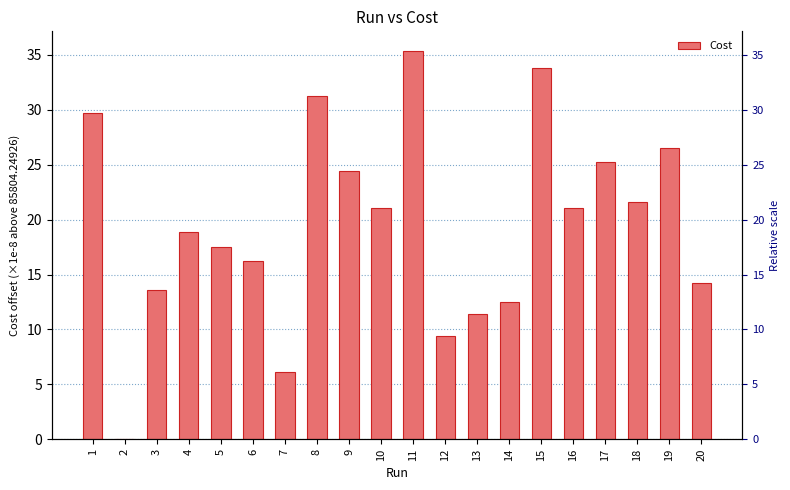

Rank the categories by value from highest to lowest.

11, 15, 8, 1, 19, 17, 9, 18, 10, 16, 4, 5, 6, 20, 3, 14, 13, 12, 7, 2